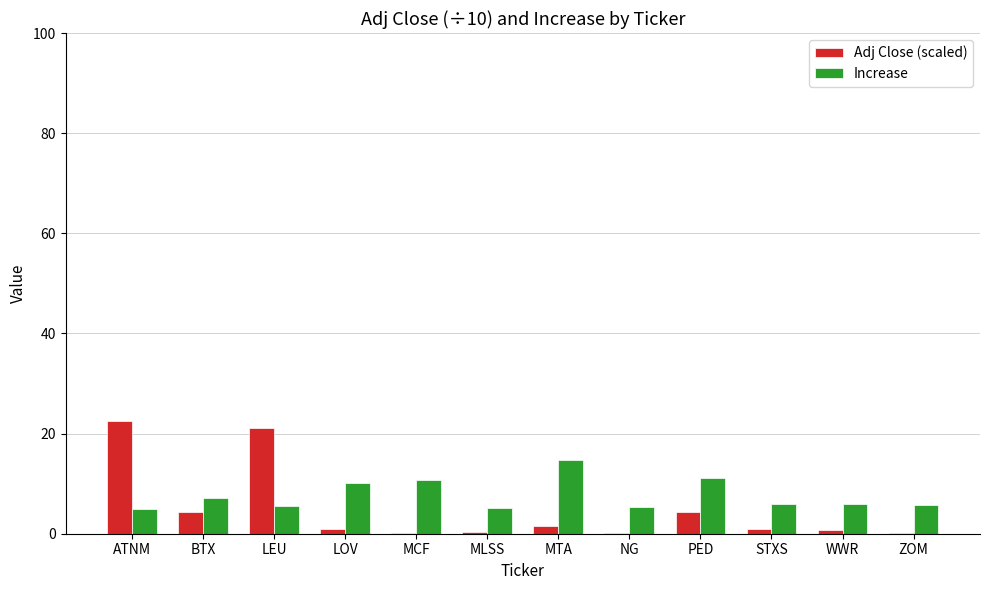

What is the difference between the Increase values at PED and MCF?

0.5